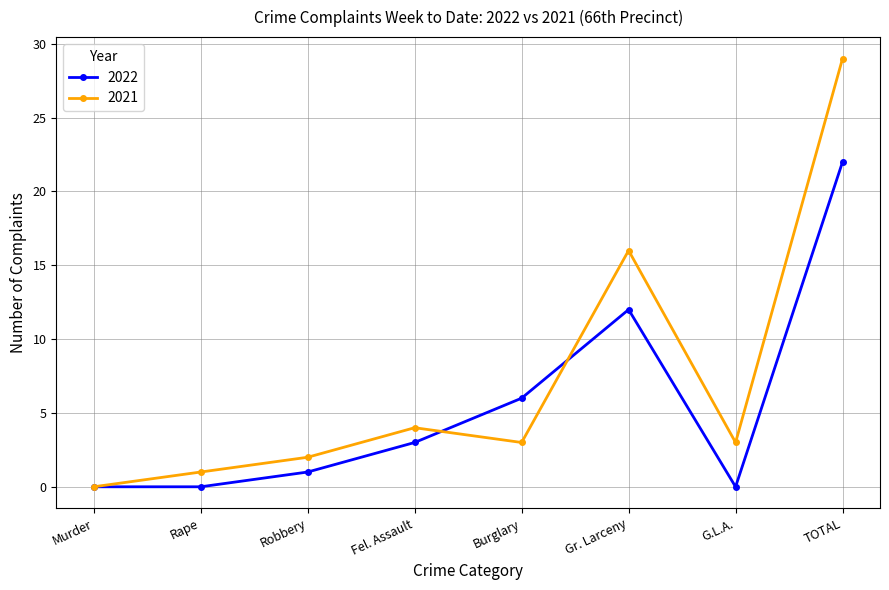

How many series are shown in this chart?

2